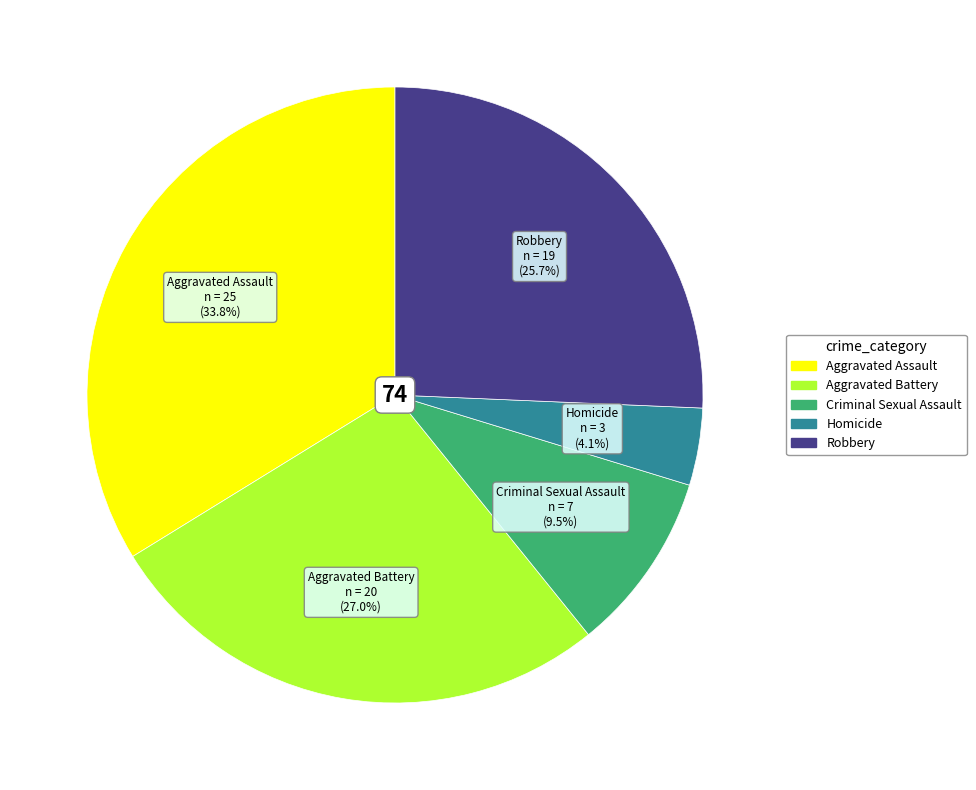

True or false: Aggravated Assault accounts for 26% of the total.

False